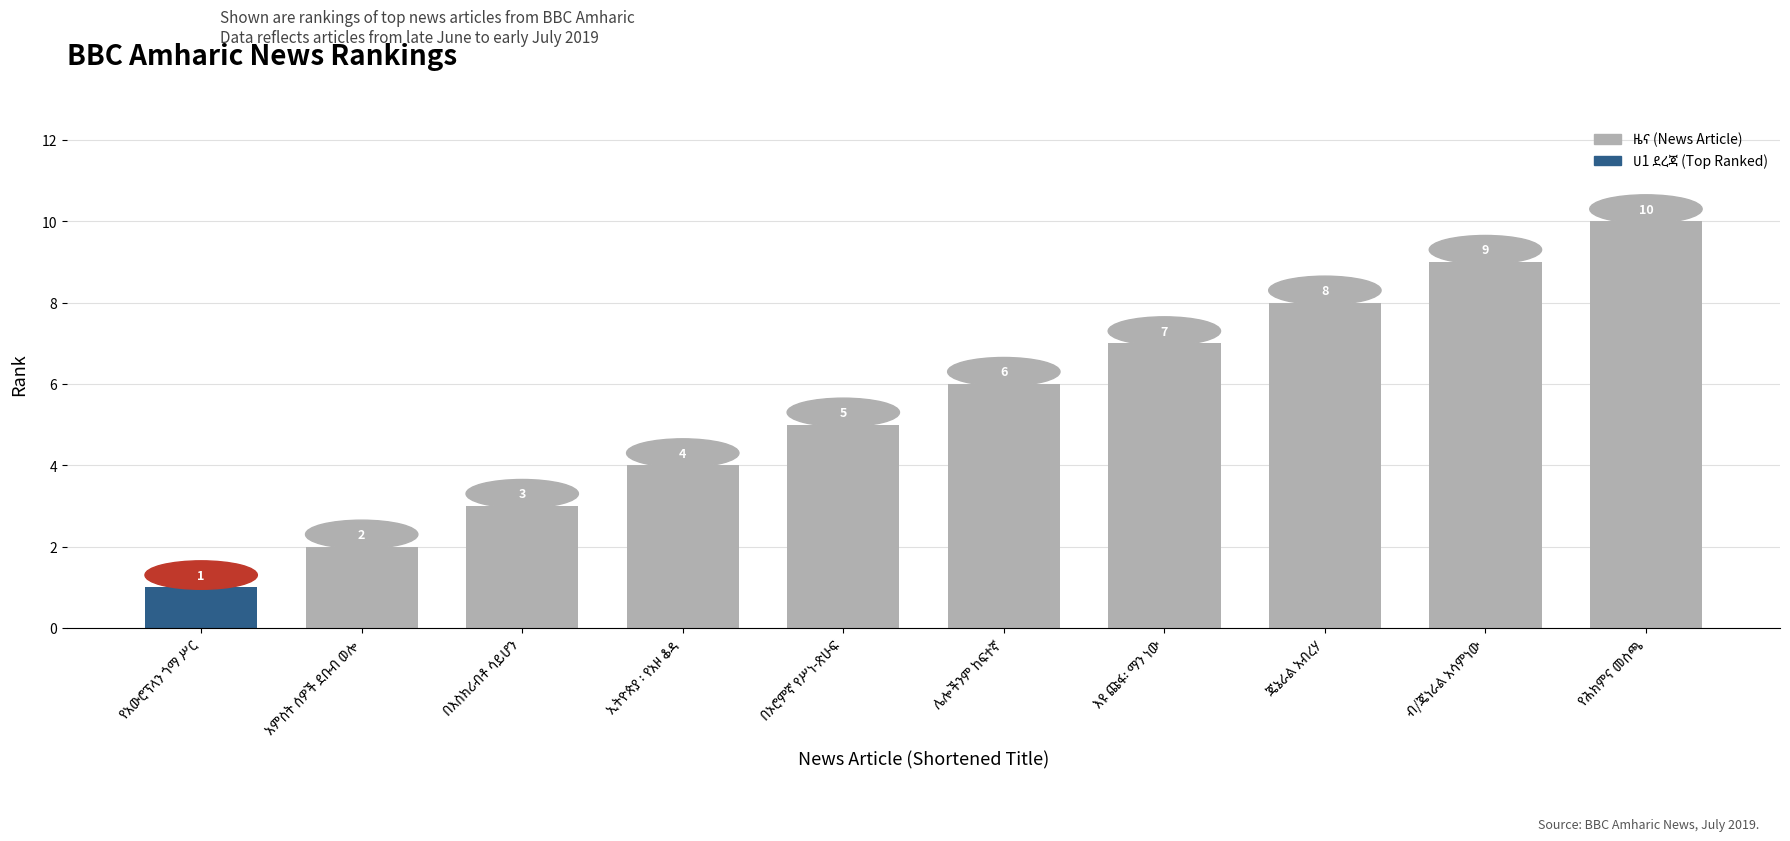

Count the values in the range 3 to 8.

6